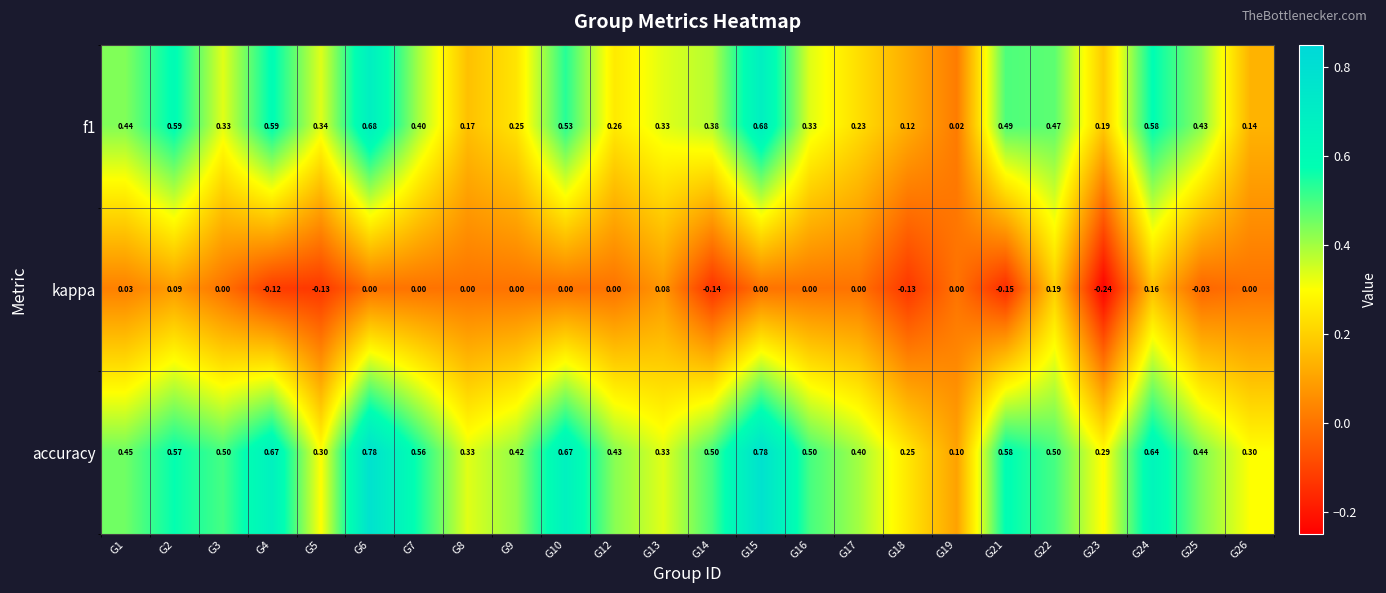

Which series has the largest total across all categories?

accuracy